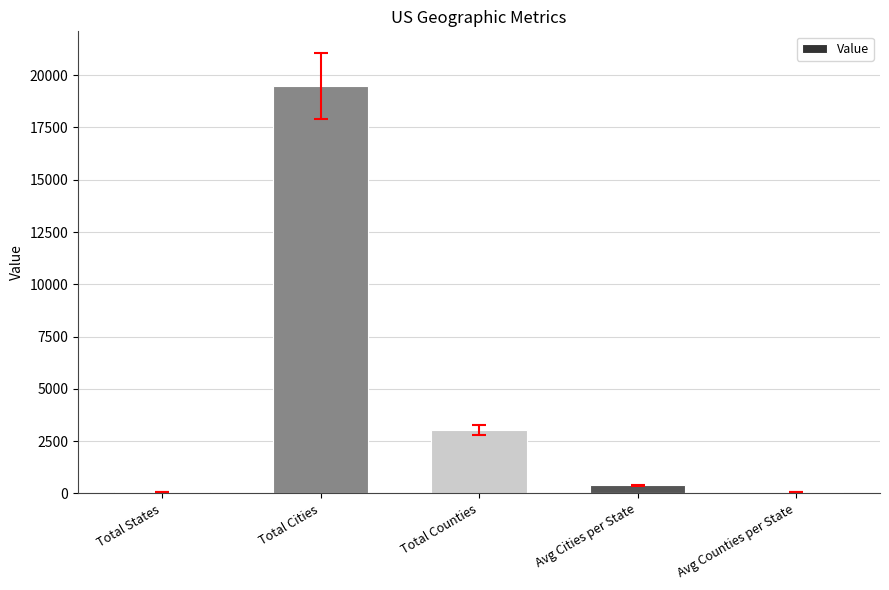

What is the sum of all values?

23024.8